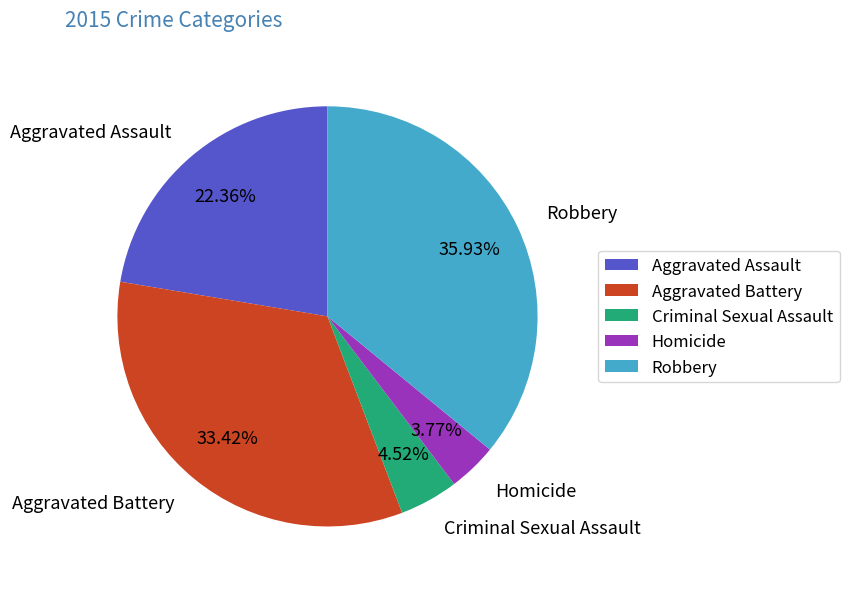

The Robbery slice represents 24% of the pie. True or false?

False